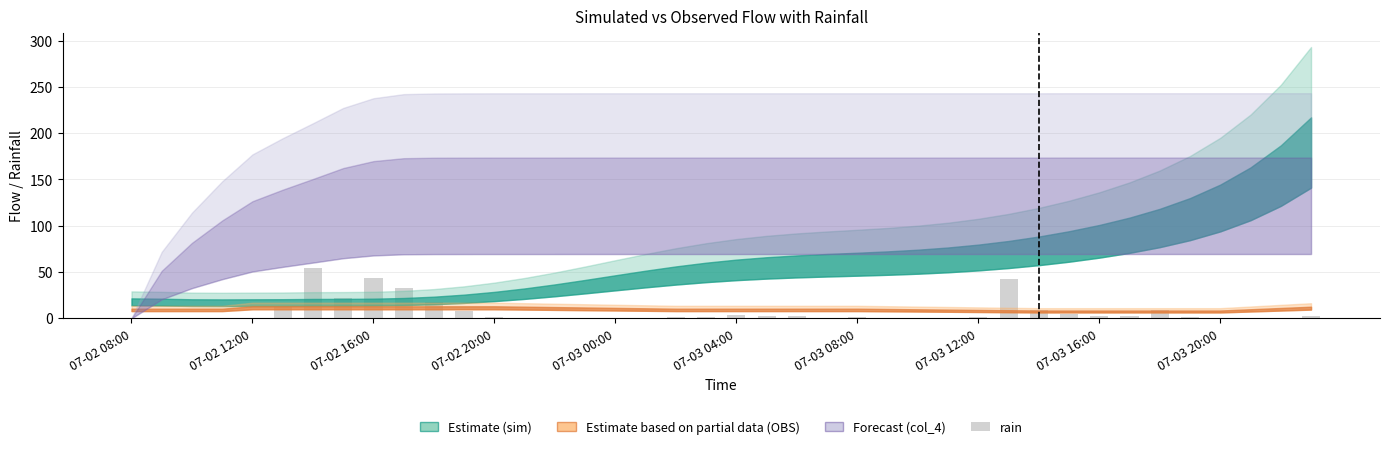

What is the greatest value displayed?

54.3